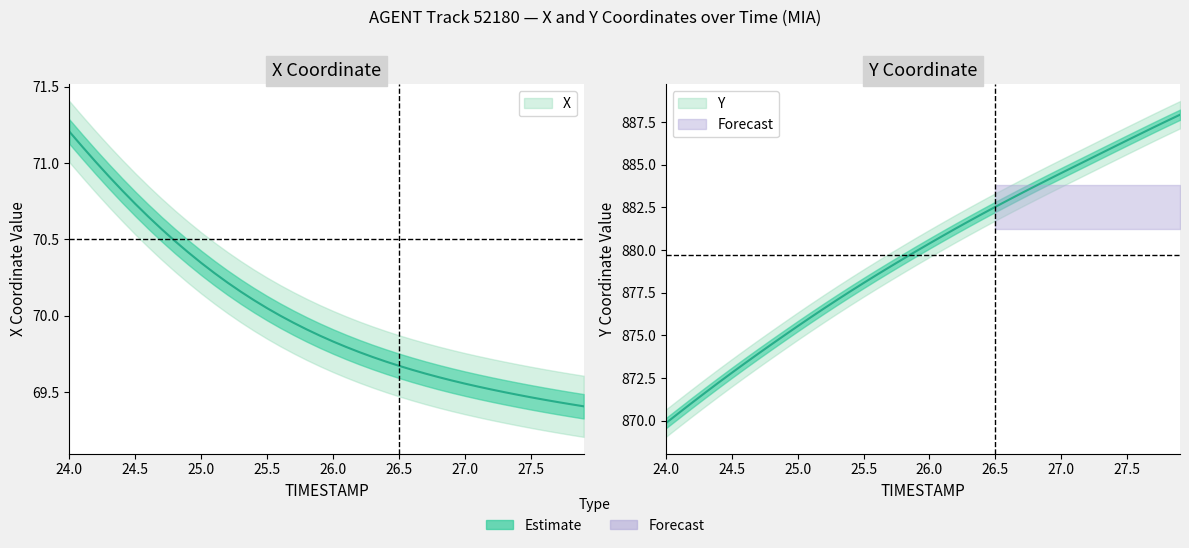

Is the value of X at 24.1 greater than the value of Y at 24.4?

No